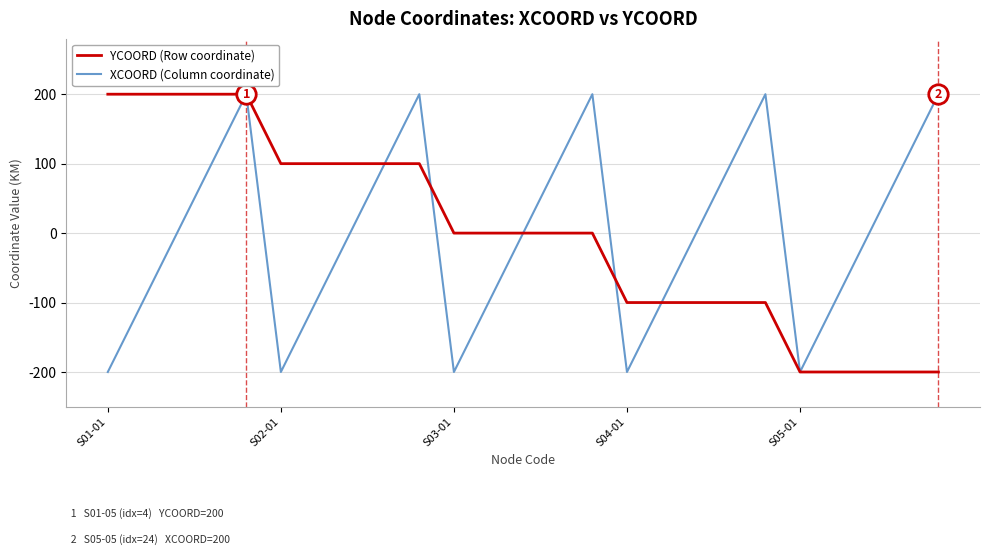

What is the minimum value for XCOORD (Column coordinate)?

-200